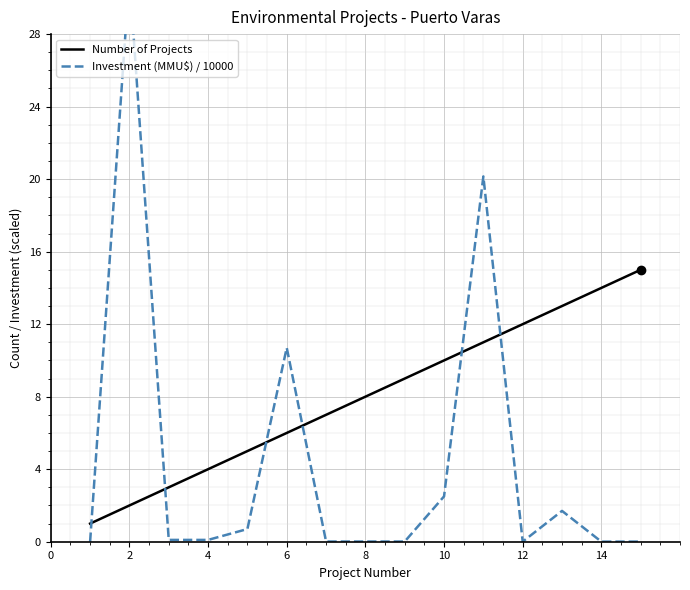

At which category is the sum across all series the highest?

2